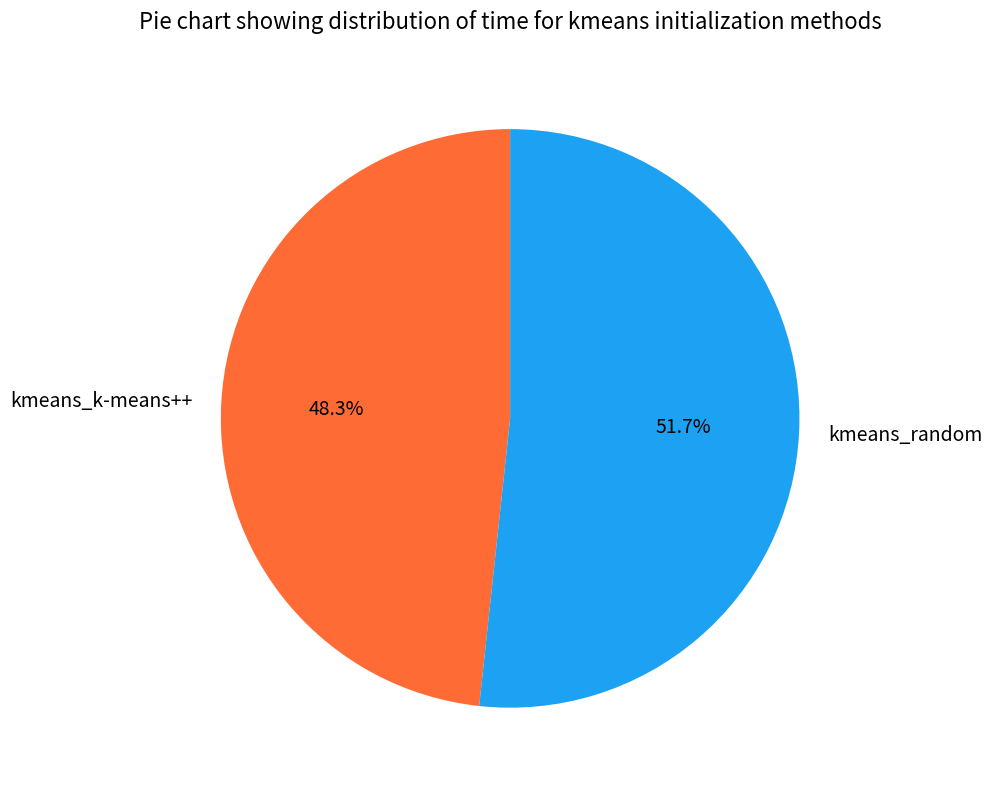

To the nearest percent, what is the difference between the kmeans_k-means++ and kmeans_random slice percentages?

3%